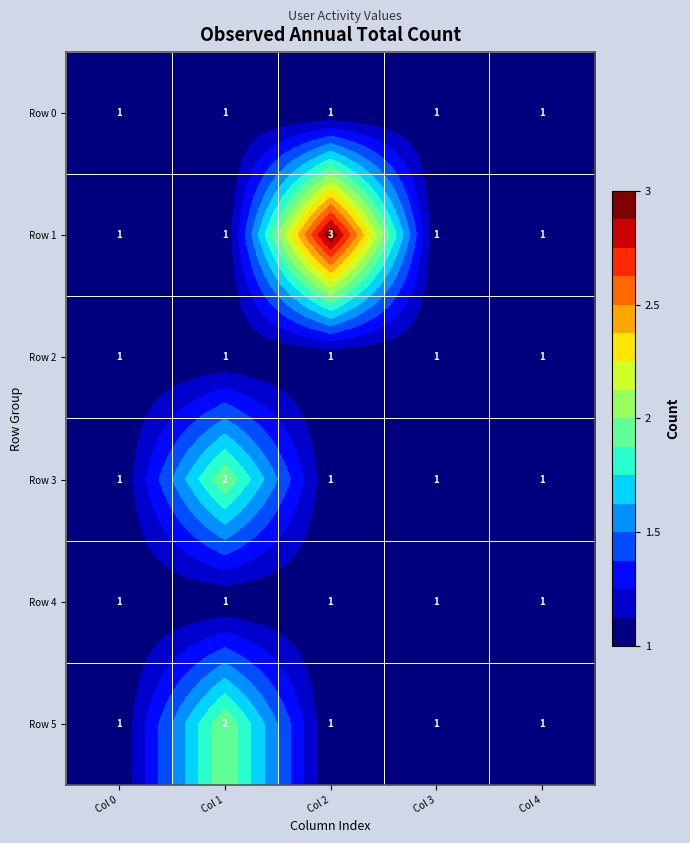

What is the total value across all series at Col 2?

8